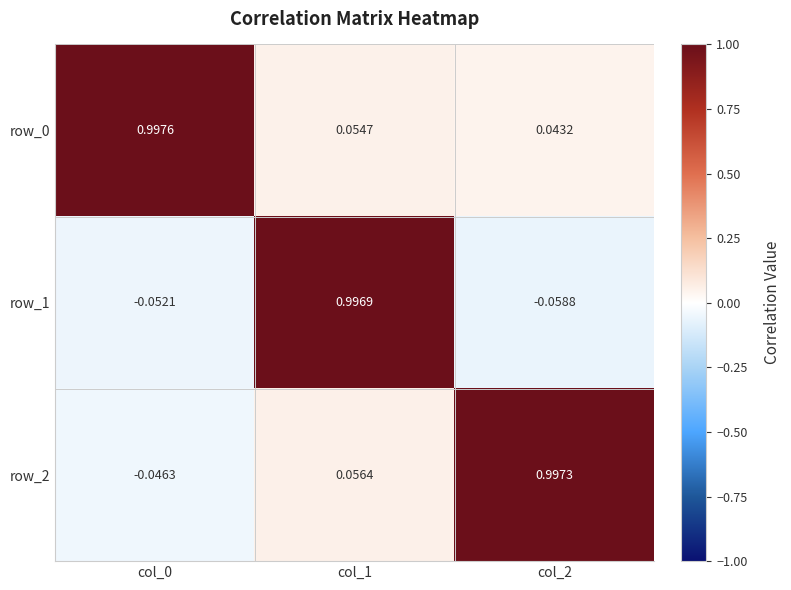

Which series has the largest range (max minus min)?

row_1